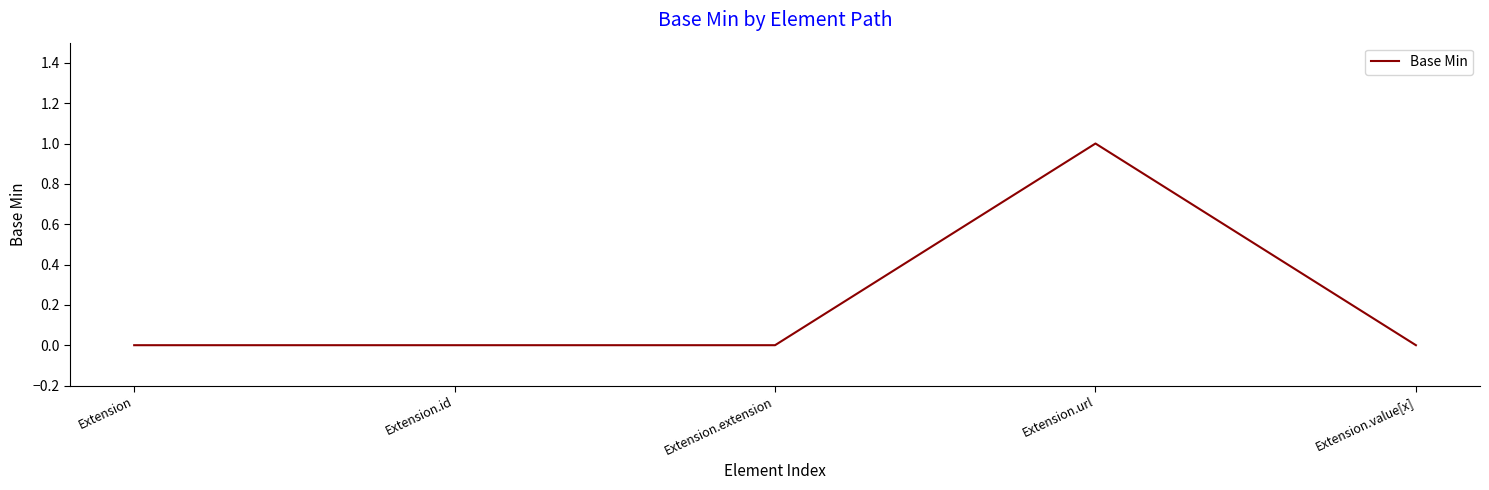

What position from the right is Extension?

5